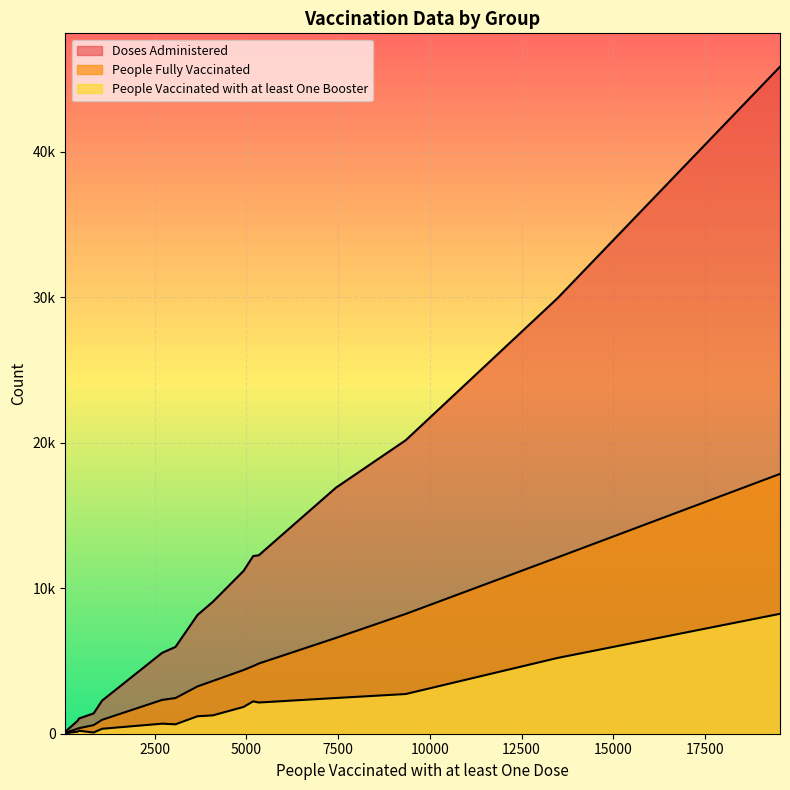

At which label is Doses Administered closest to 22989?

9341